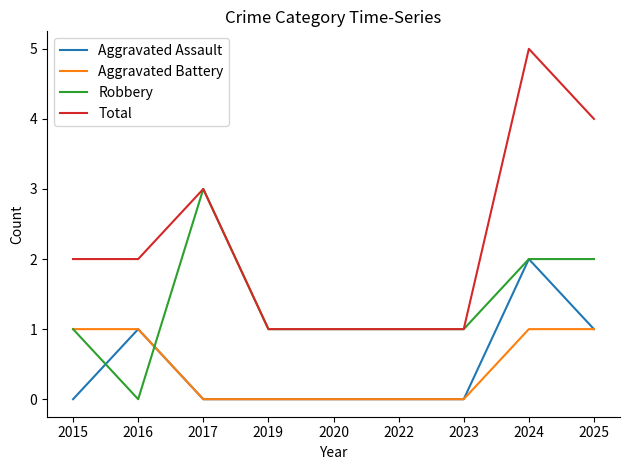

True or false: Total has a value of 4 at 2015.

False